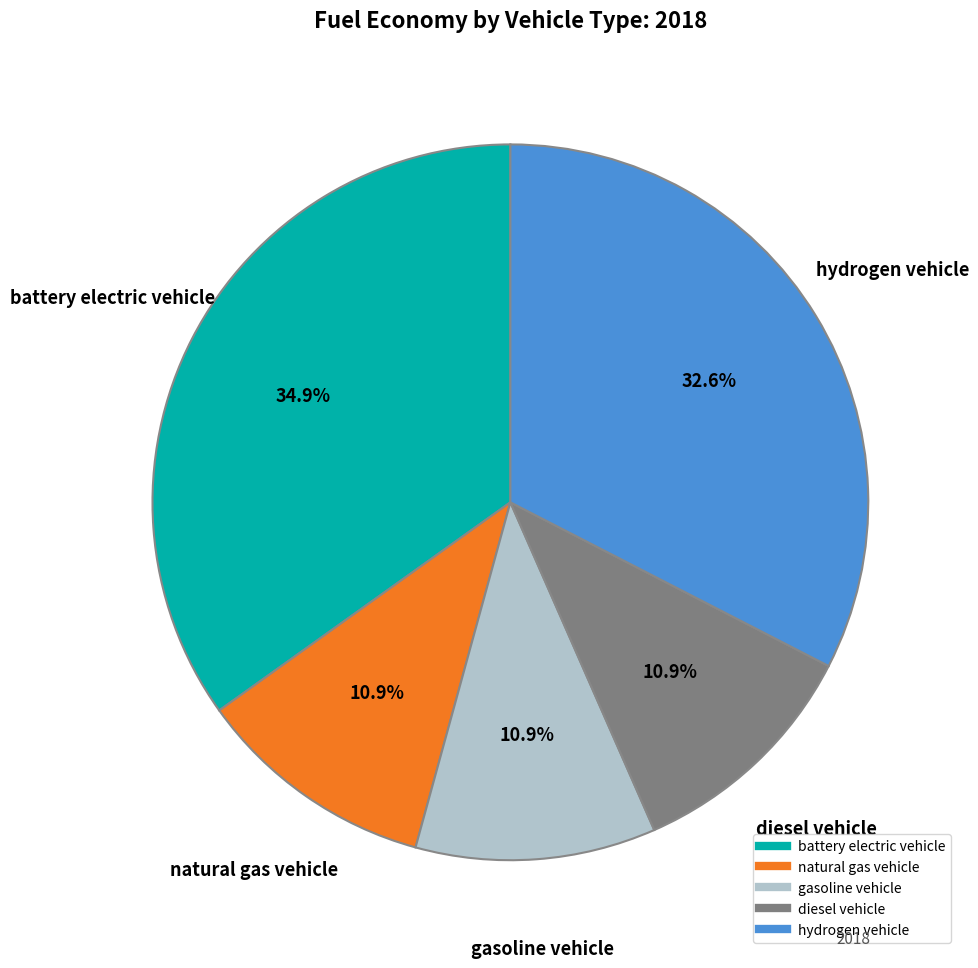

To the nearest percent, what portion does hydrogen vehicle represent?

33%